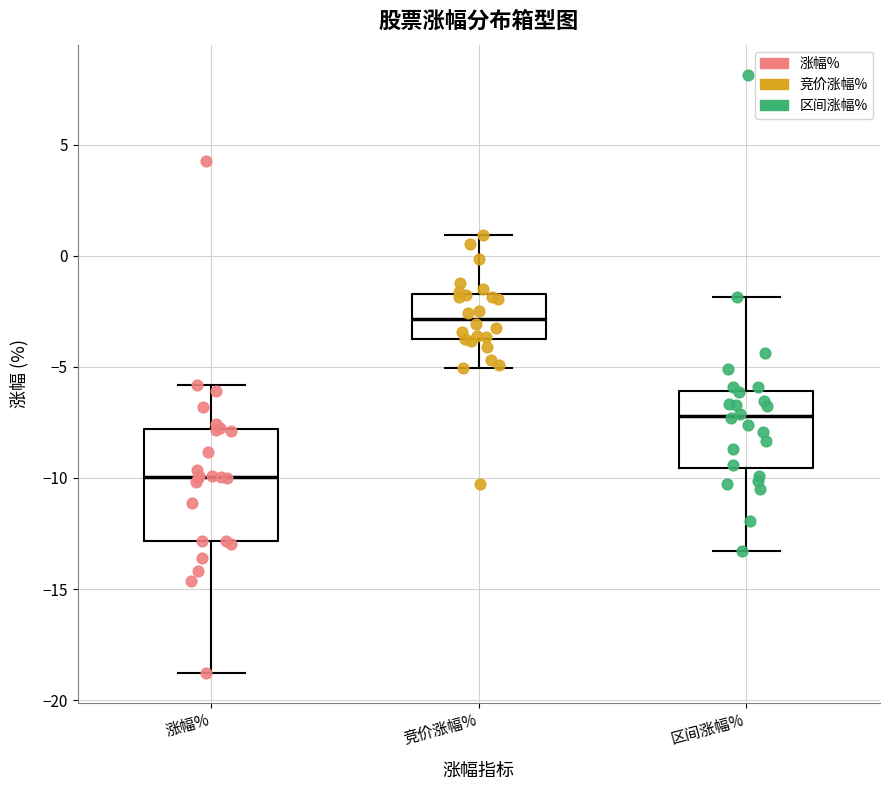

Reading left to right, transcribe this box plot: for each box, give where its median line is, the range the box spans, and where its two whiskers end, as read against the y-axis. The values are not printed on the chart, so give them approximately, as read against the axis.

涨幅%: median -10.0, box -13.0 to -8.0, whiskers -19.0 to -6.0
竞价涨幅%: median -3.0, box -4.0 to -1.5, whiskers -5.0 to 1.0
区间涨幅%: median -7.0, box -9.5 to -6.0, whiskers -13.5 to -2.0